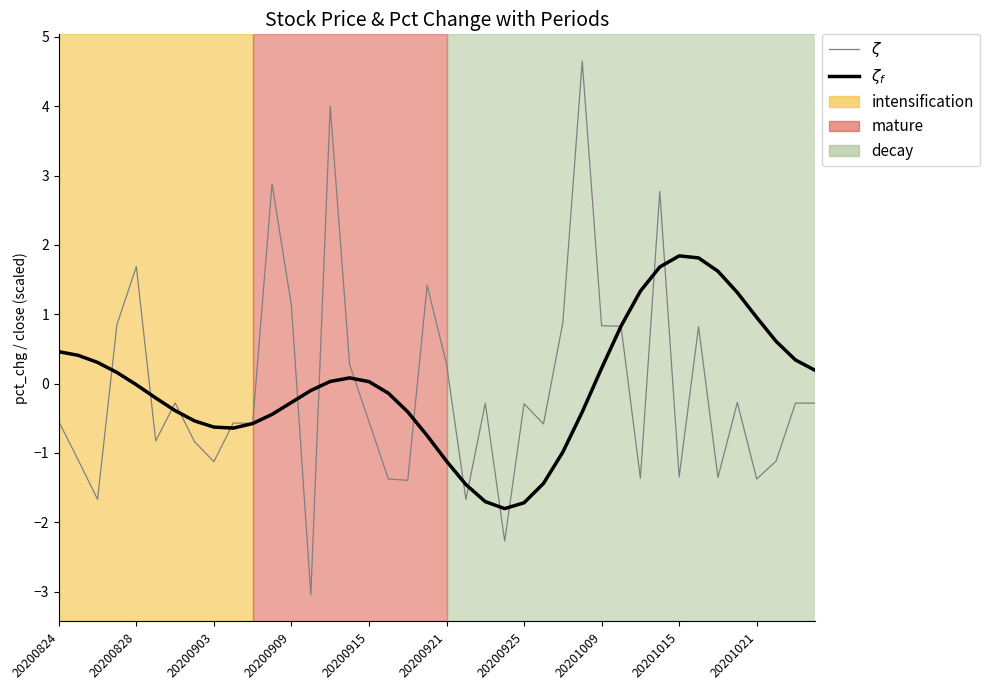

Is this an area chart (filled region under the line)?

No